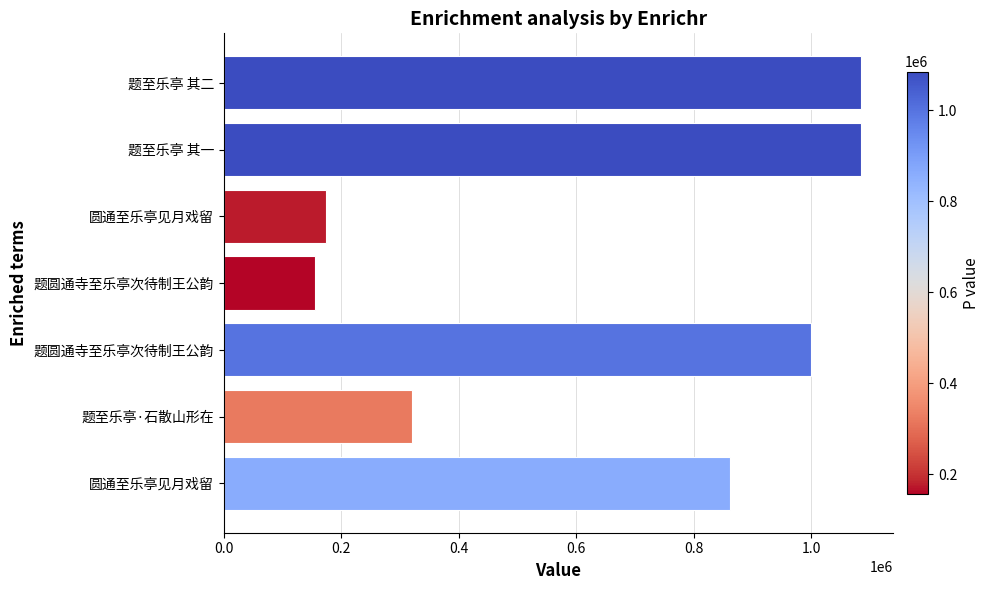

Are the bars horizontal?

Yes